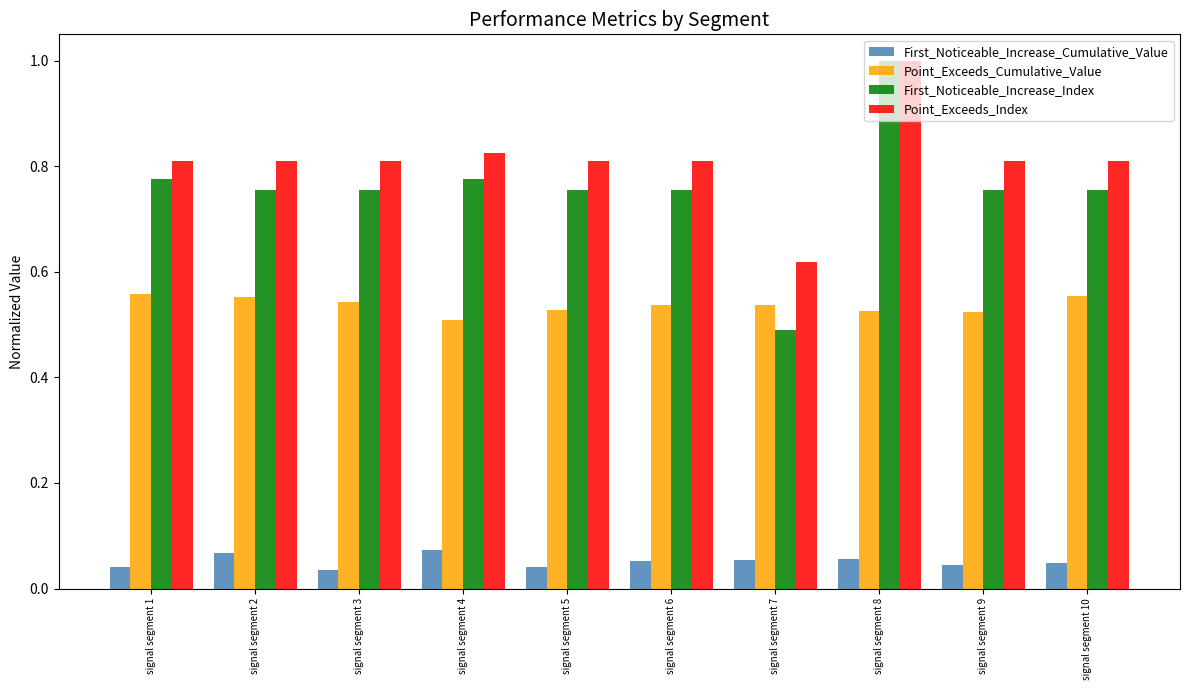

The value of Point_Exceeds_Index at signal segment 2 is 0.8. True or false?

True